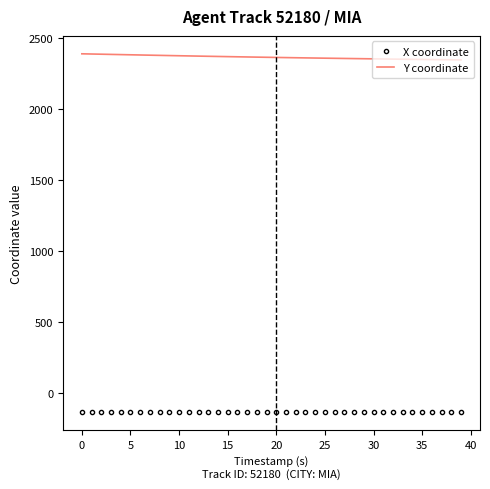

What is the difference between the maximum and minimum values in the Y coordinate series?

43.1